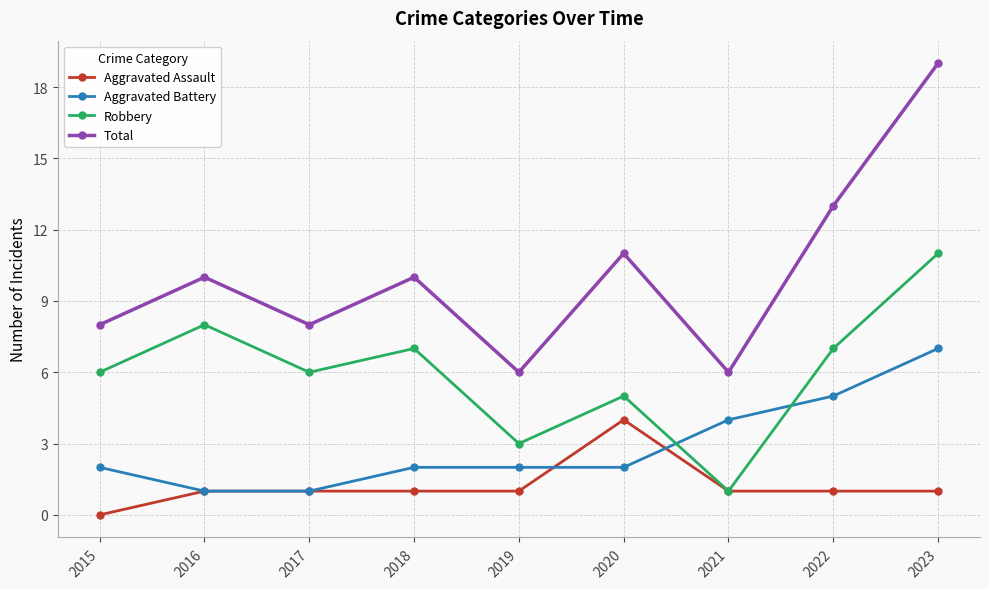

What are all the series names shown in the legend?

Aggravated Assault, Aggravated Battery, Robbery, Total